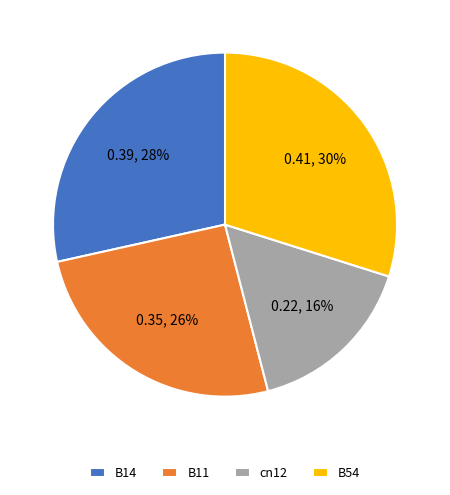

To the nearest percent, what is the average slice percentage?

25%